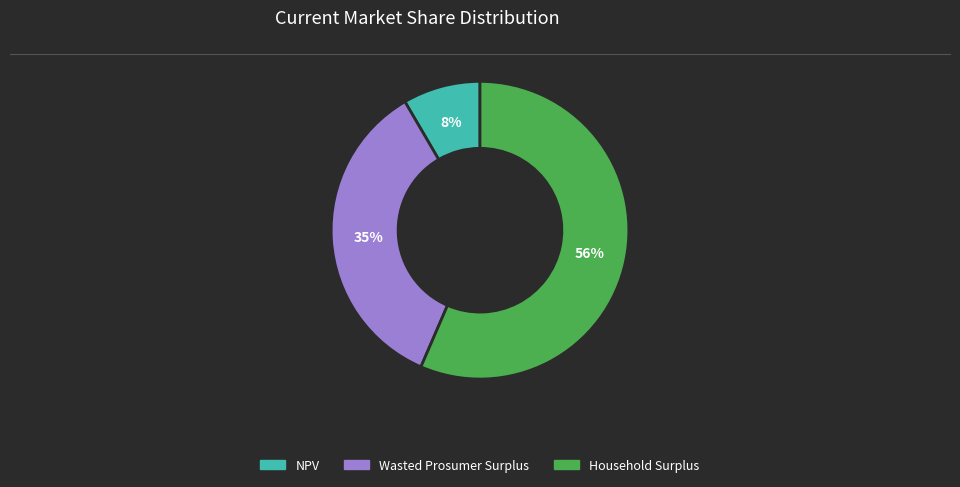

Does Wasted Prosumer Surplus account for over 50% of the chart?

No